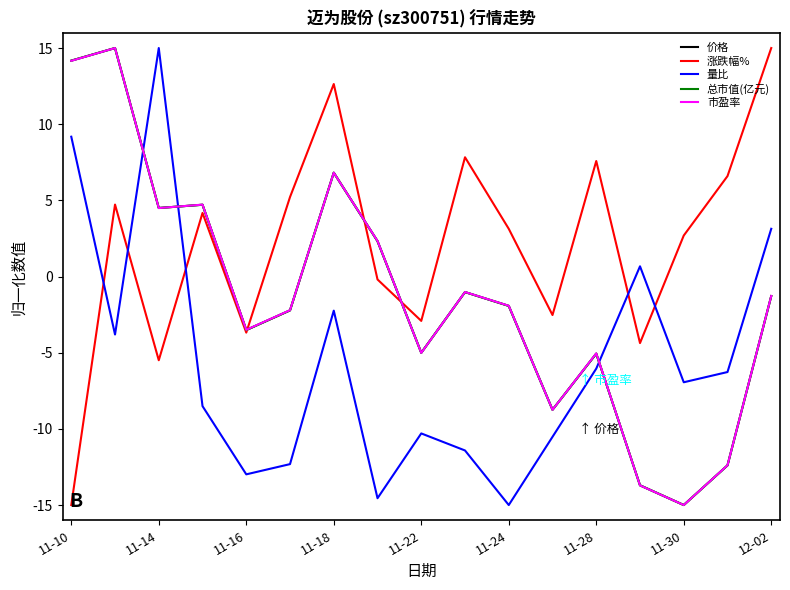

What is the smallest value displayed?

-15.0